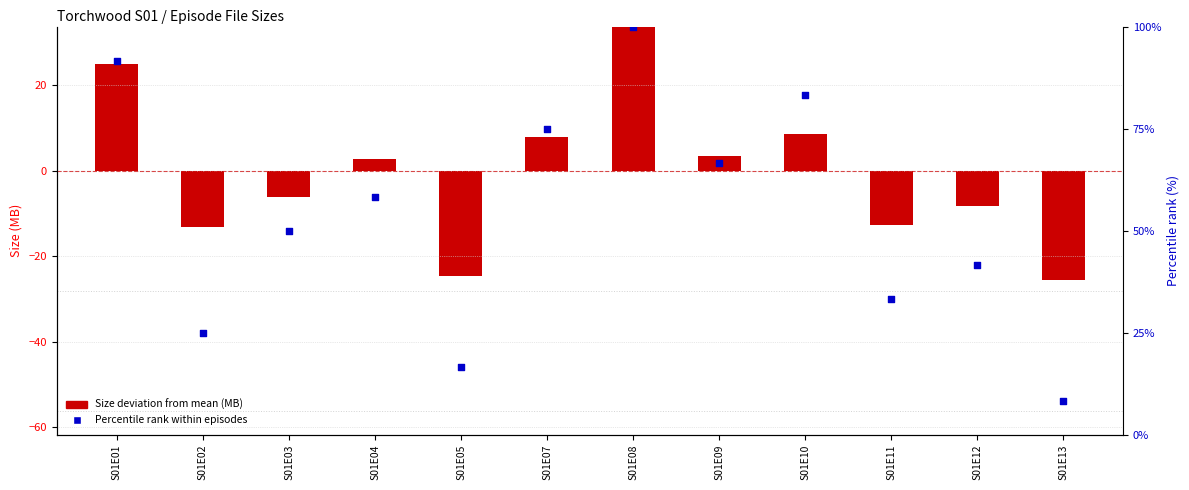

Is the value of Percentile rank within episodes at S01E07 greater than the value of Size deviation from mean (MB) at S01E09?

Yes